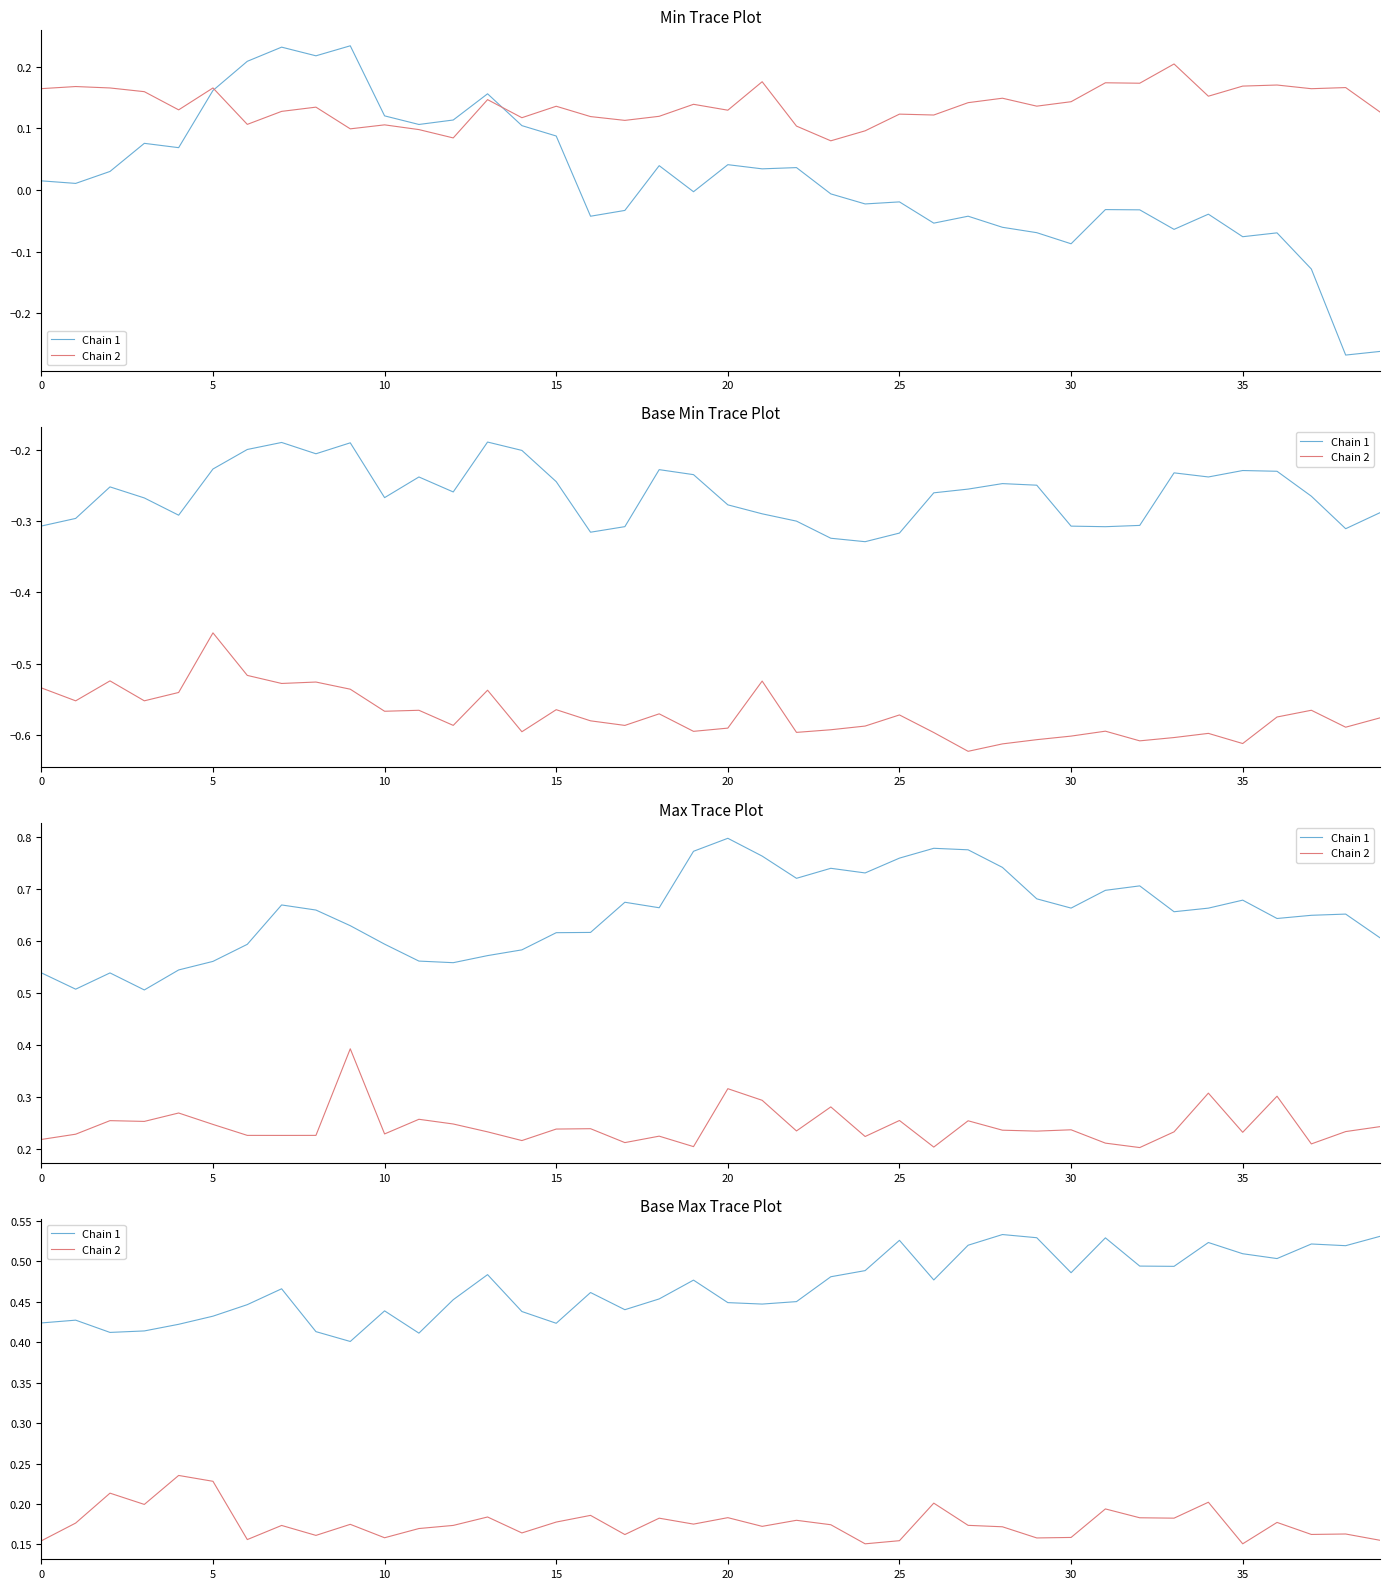

What is the difference between the second highest and minimum values in the Chain 1 series?

0.1